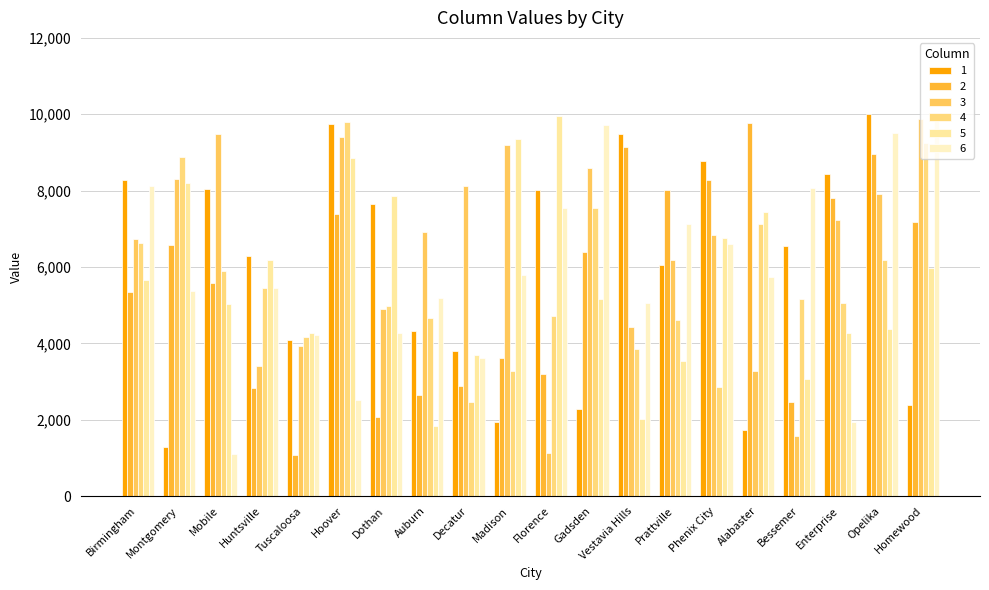

What is the maximum value shown in the chart?

9998